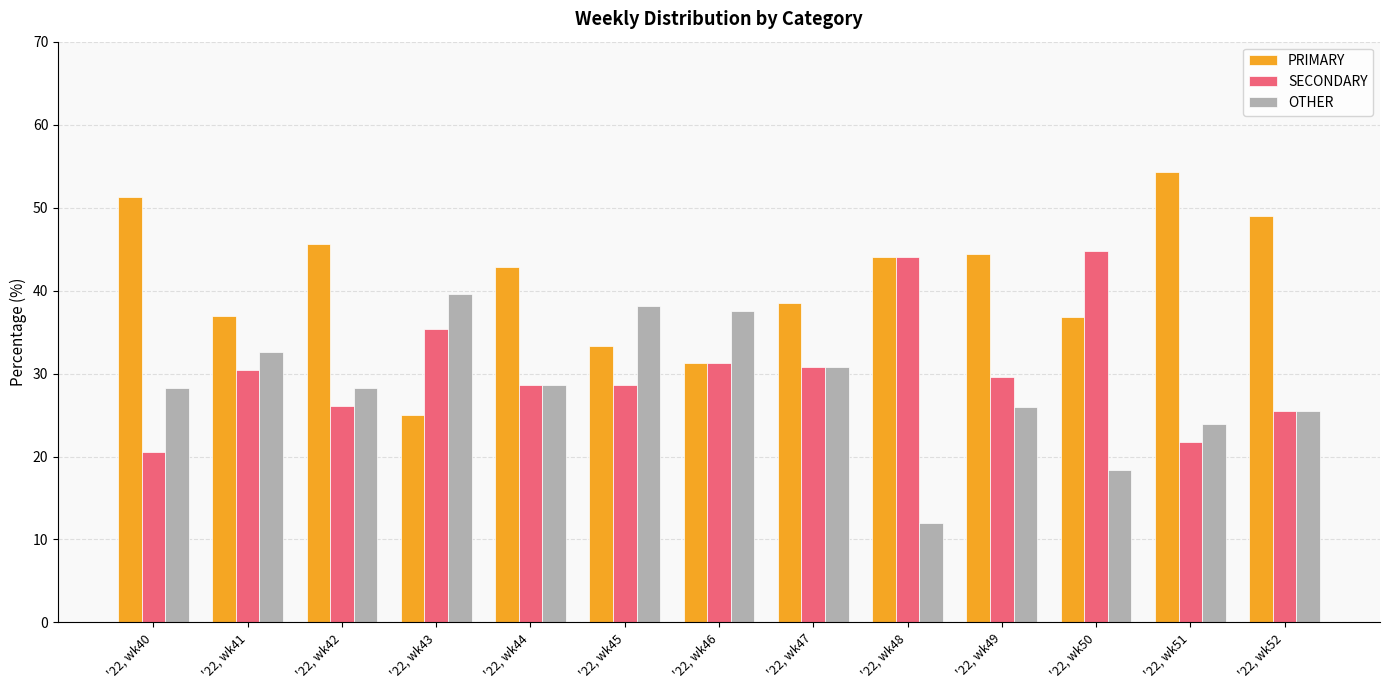

What is the average value of the SECONDARY series?

30.6